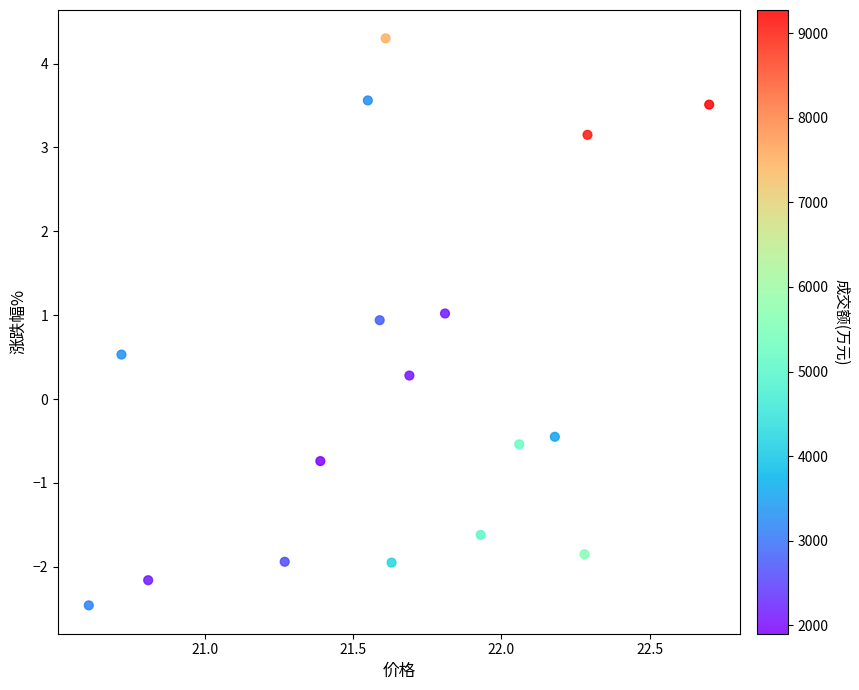

What Y value in the scatter plot is closest to 0?

0.3